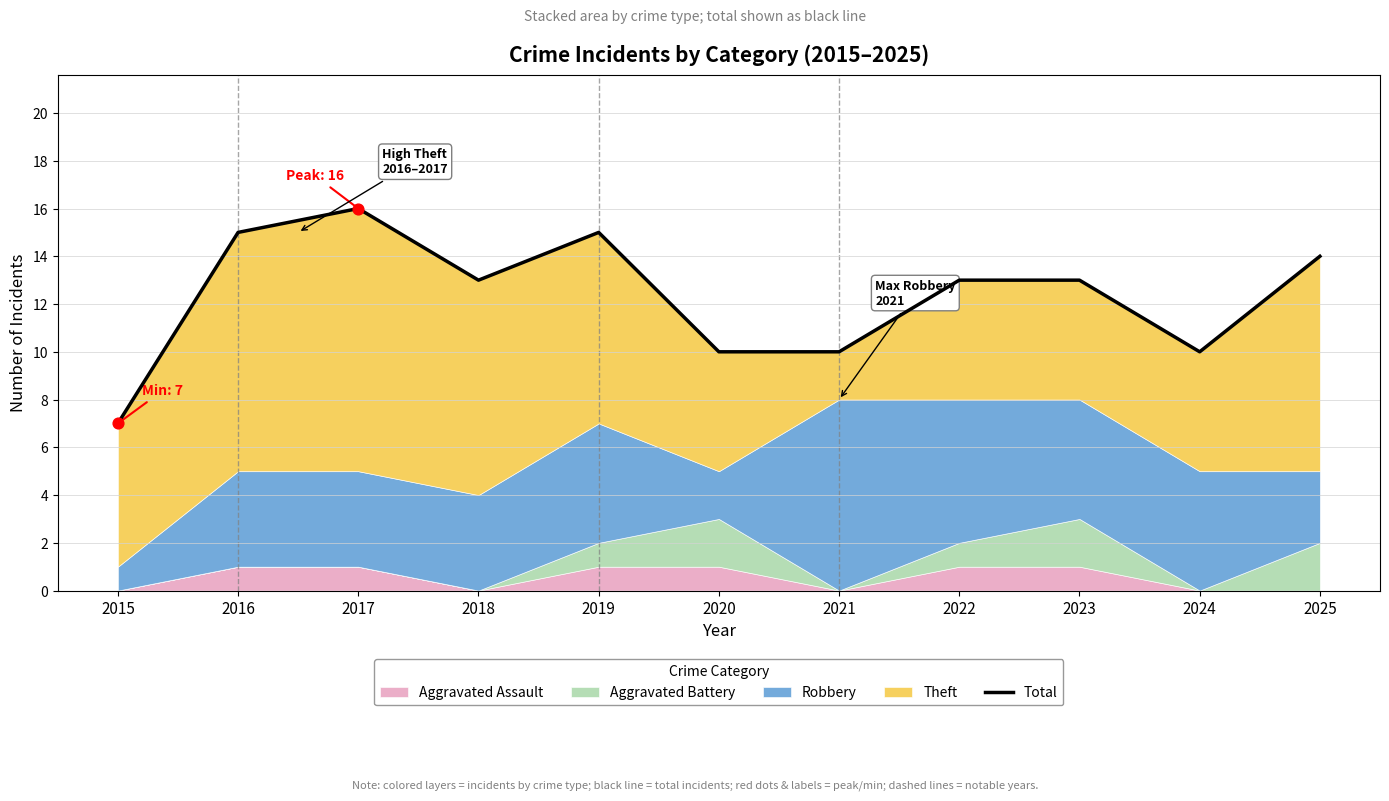

Approximately how many times larger is the value at 2019 compared to 2021?

1.5